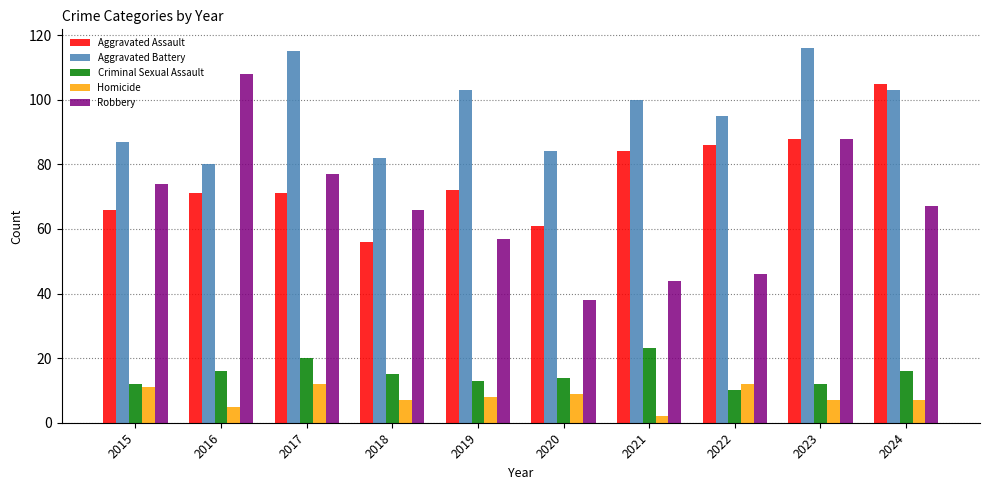

Which label corresponds to the smallest value in the chart?

2021